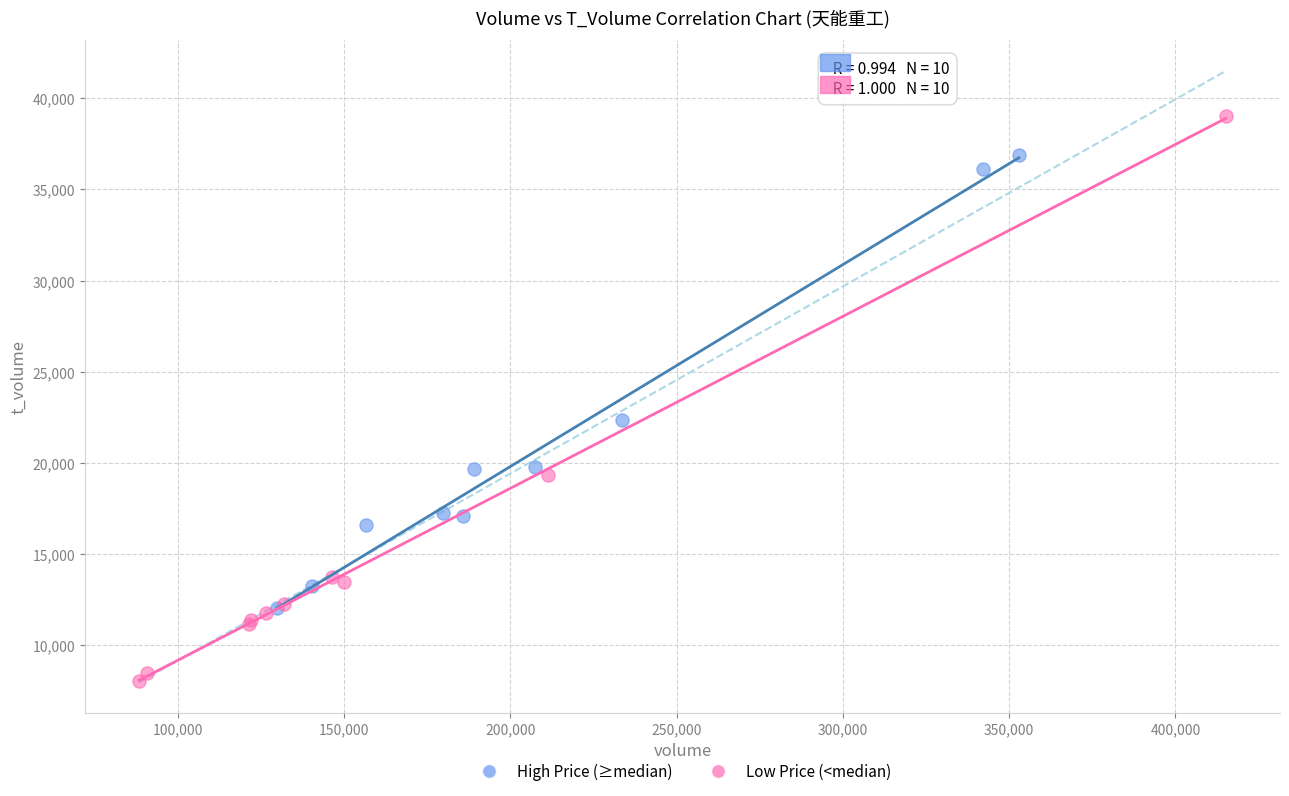

Which series reaches the maximum Y coordinate?

Low Price (<median)